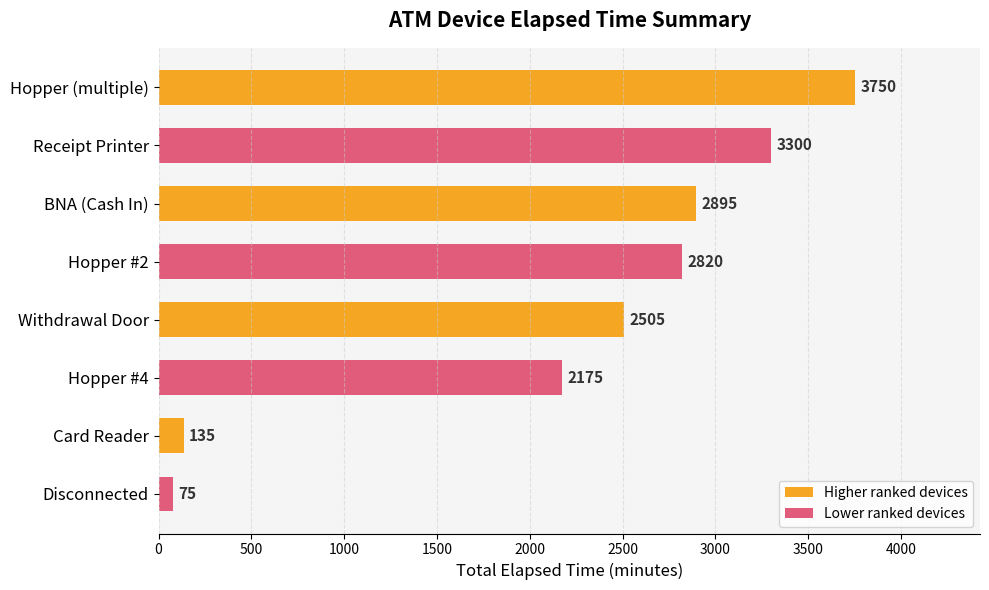

Reading top to bottom, extract all data points from this chart.

3750	3300	2895	2820	2505	2175	135	75